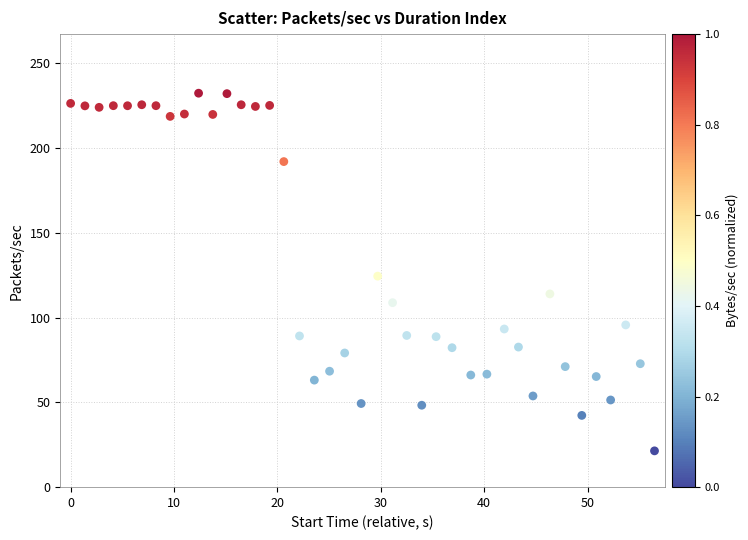

What is the range of X values (max minus min)?

56.5